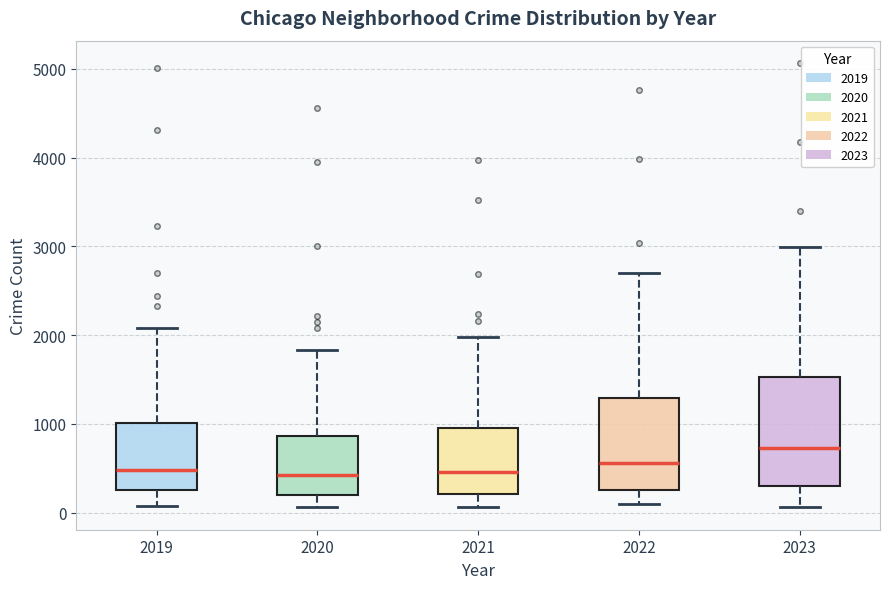

Which box is the tallest, from its lower edge to its upper edge?

2023